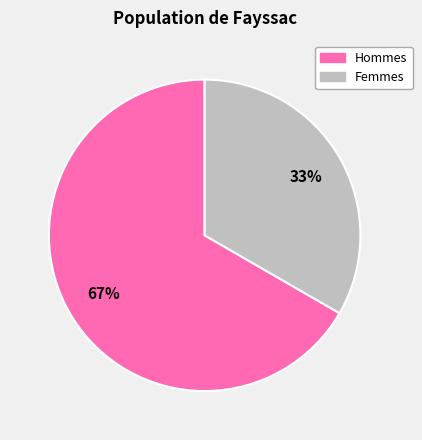

To the nearest percent, what is the average slice percentage?

50%